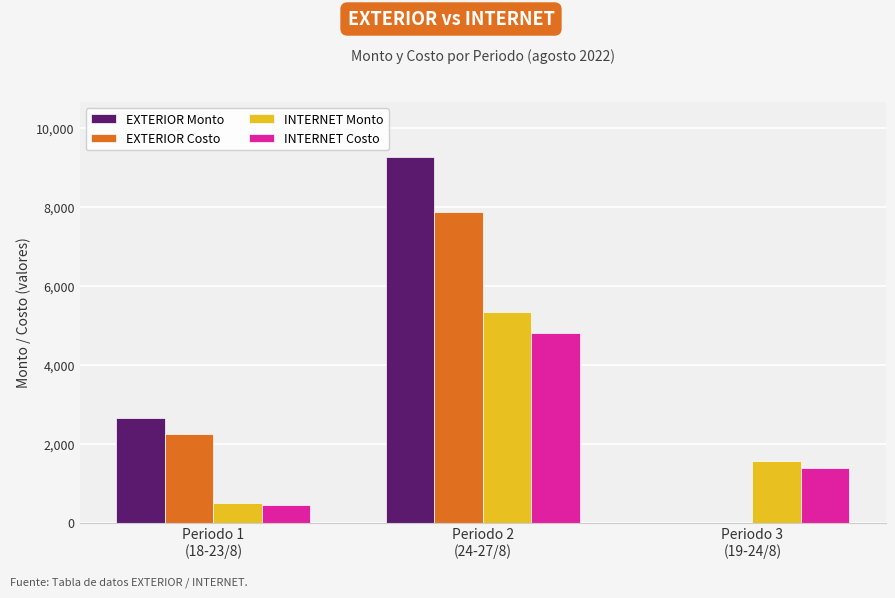

Reading left to right, extract all data points from this chart.

EXTERIOR Monto: Periodo 1
(18-23/8)=2650	Periodo 2
(24-27/8)=9275	Periodo 3
(19-24/8)=0
EXTERIOR Costo: Periodo 1
(18-23/8)=2250	Periodo 2
(24-27/8)=7875	Periodo 3
(19-24/8)=0
INTERNET Monto: Periodo 1
(18-23/8)=500	Periodo 2
(24-27/8)=5330	Periodo 3
(19-24/8)=1550
INTERNET Costo: Periodo 1
(18-23/8)=450	Periodo 2
(24-27/8)=4797	Periodo 3
(19-24/8)=1395